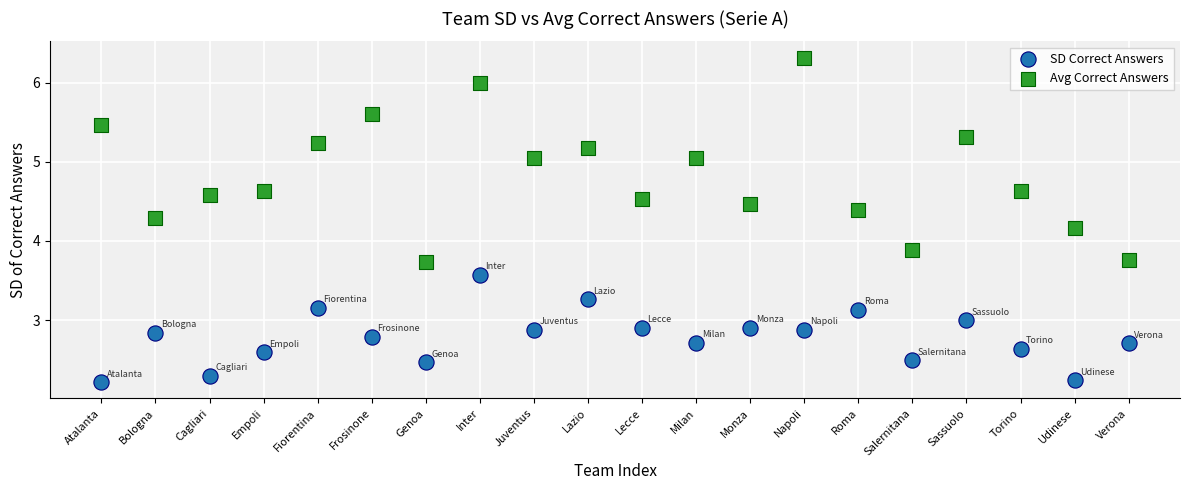

Which series has the widest spread of Y values?

Avg Correct Answers